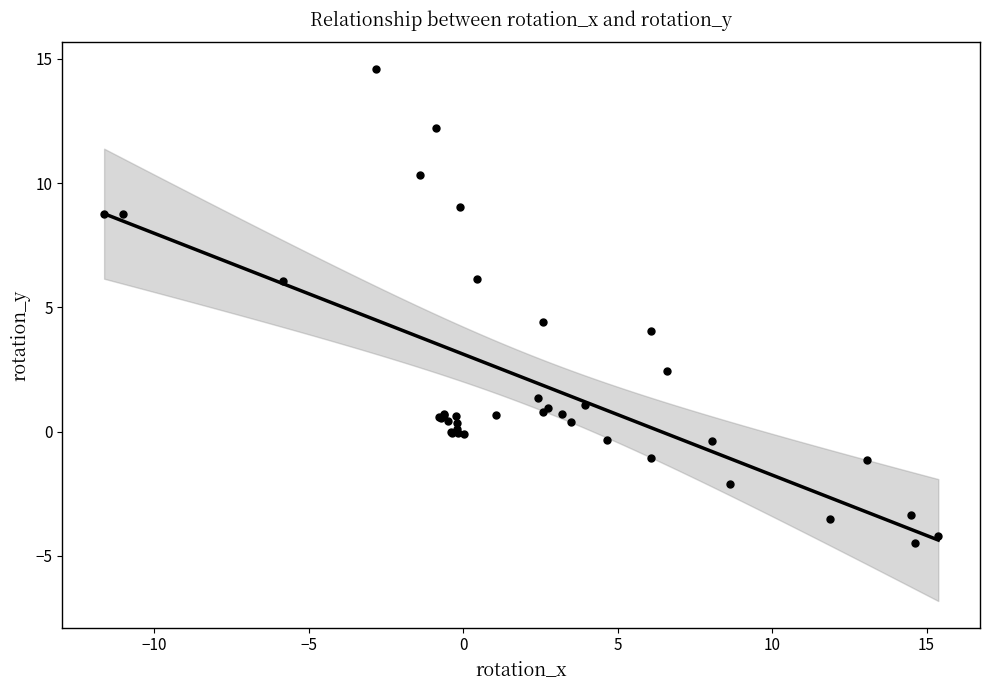

What Y value in the scatter plot is closest to 5?

4.4